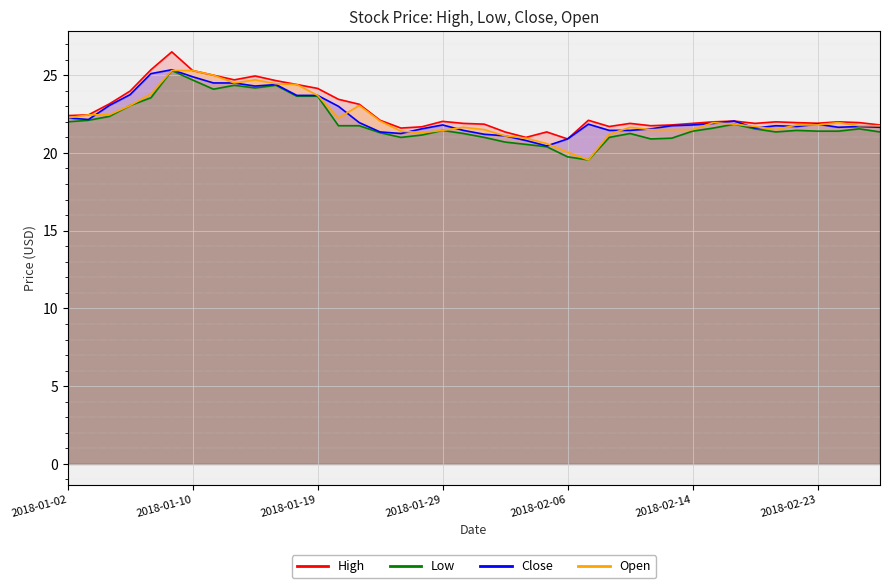

What is the greatest value displayed?

26.5